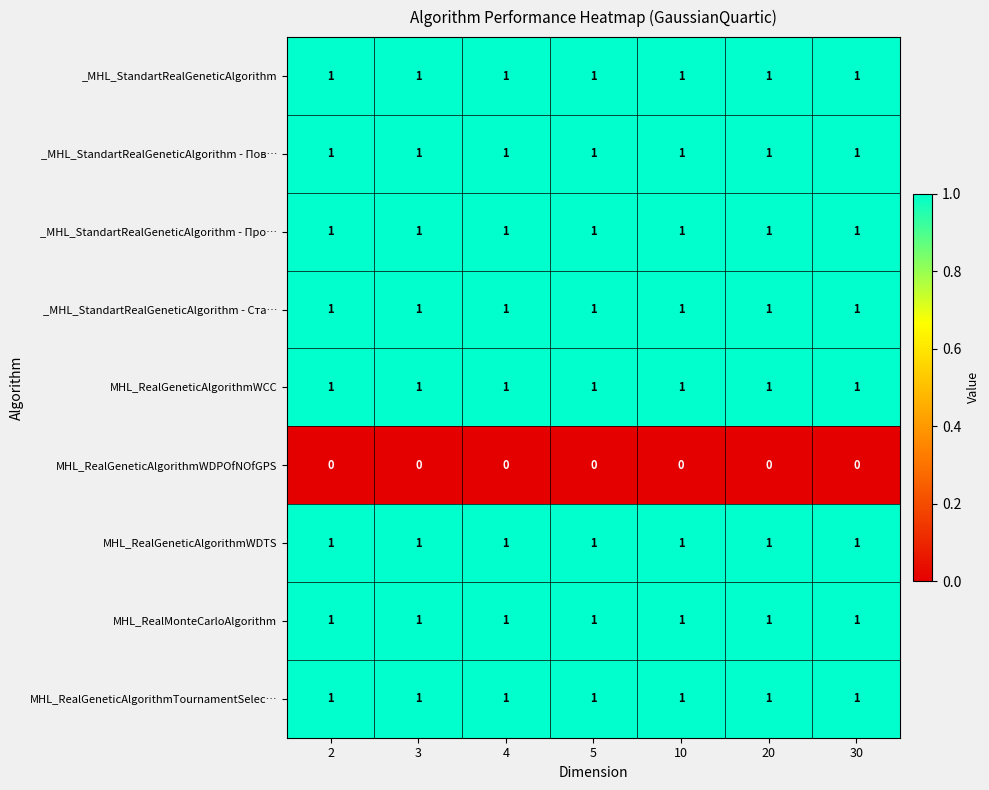

What is the total value across all series at 20?

8